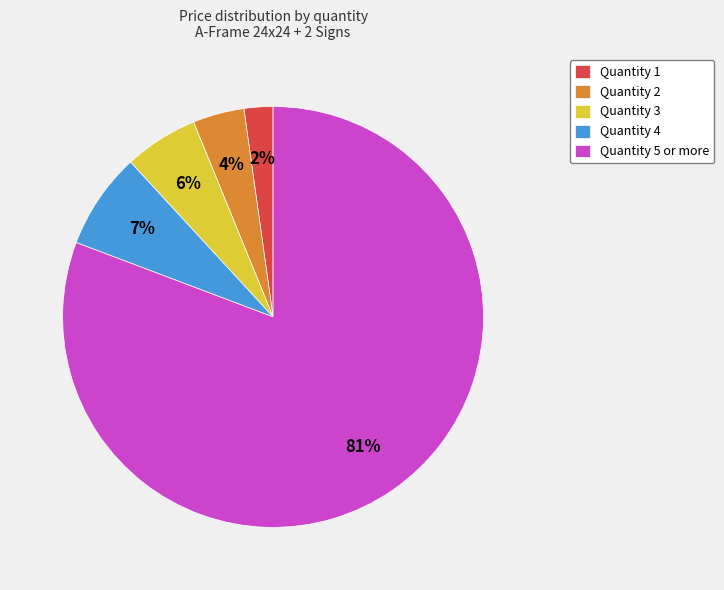

Is it true that Quantity 1 is 2% of the pie?

True